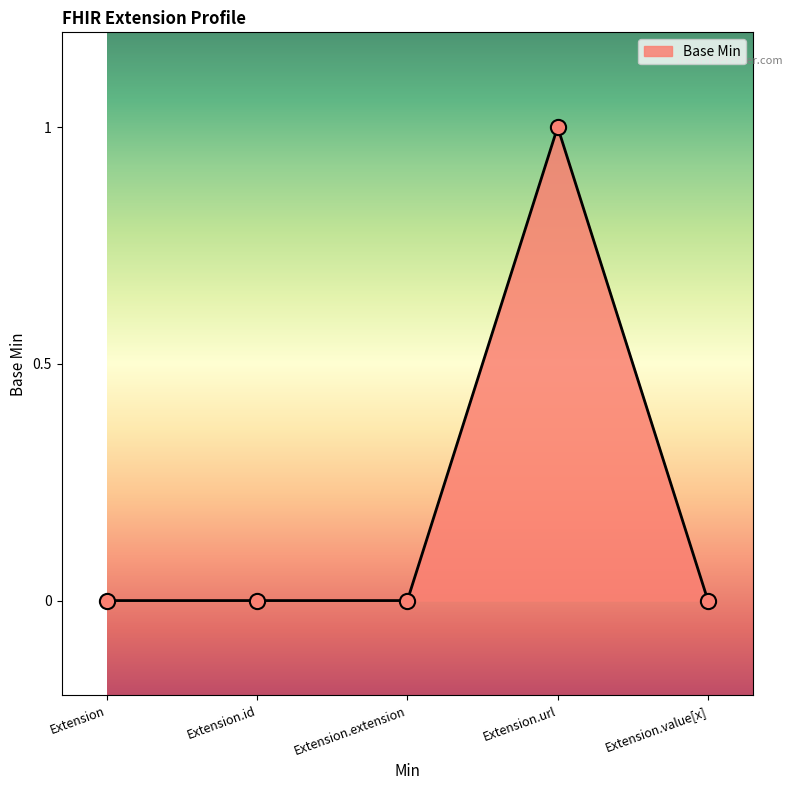

True or false: there are more than 2 points higher than both neighbors.

False